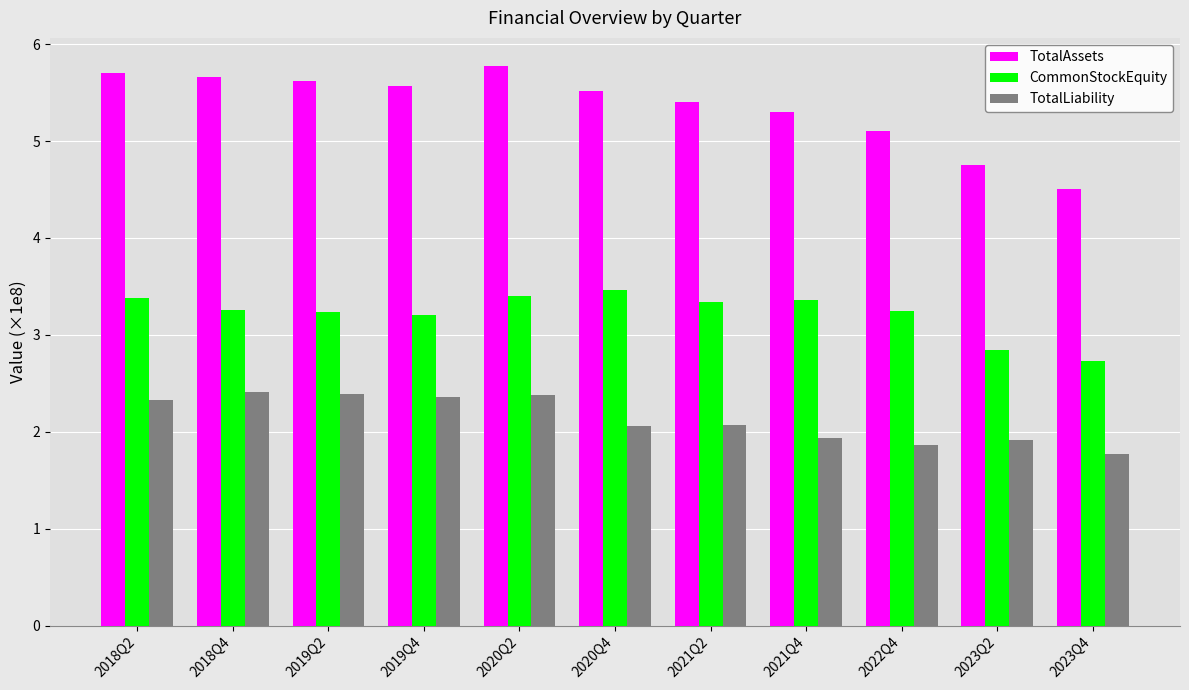

The value of CommonStockEquity at 2023Q4 is 4.5. True or false?

False